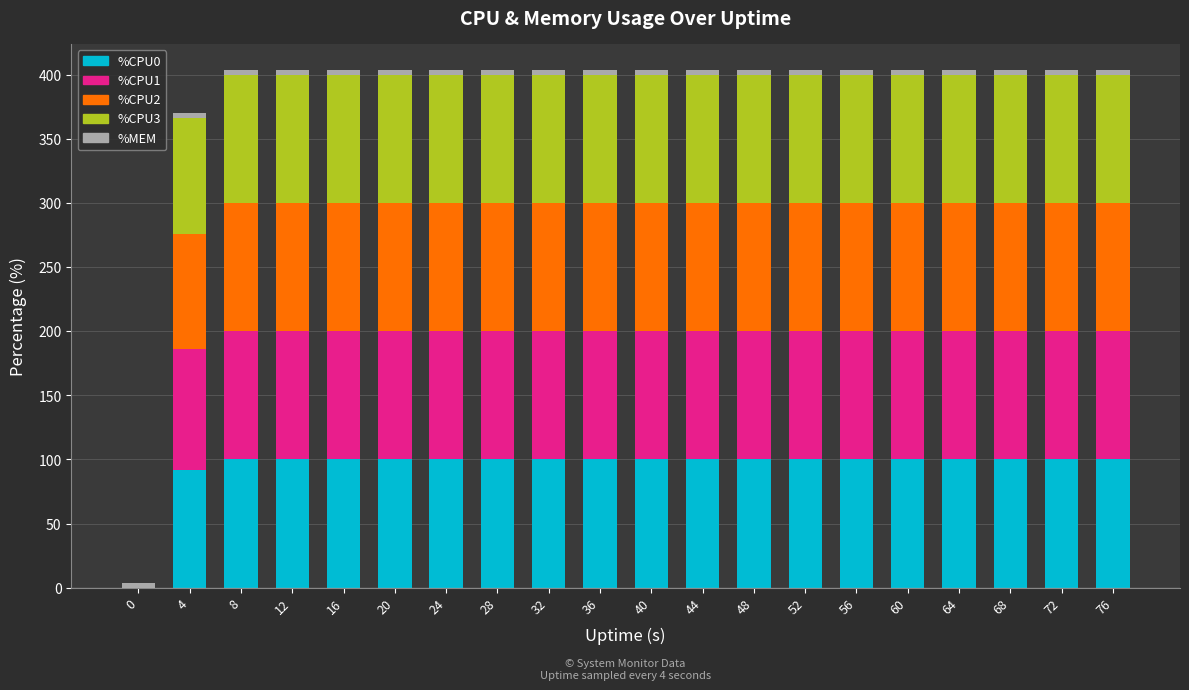

Is it true that %CPU0 equals 100.0 at 36?

True